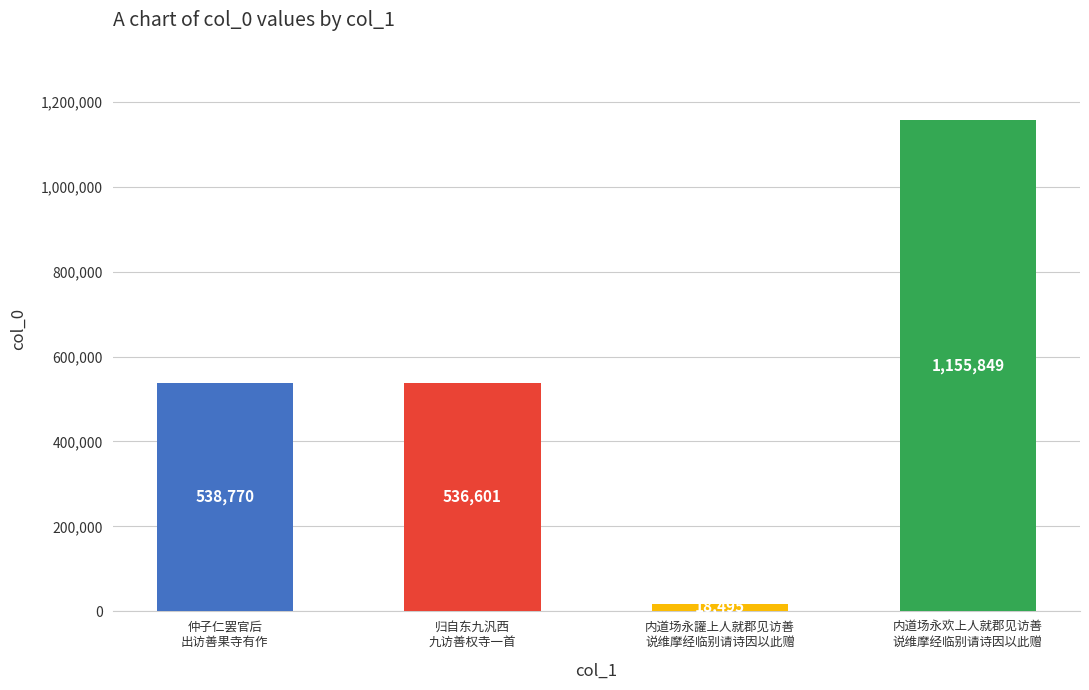

Approximately how many times larger is the value at 归自东九汎西
九访善权寺一首 compared to 内道场永欢上人就郡见访善
说维摩经临别请诗因以此赠?

0.5